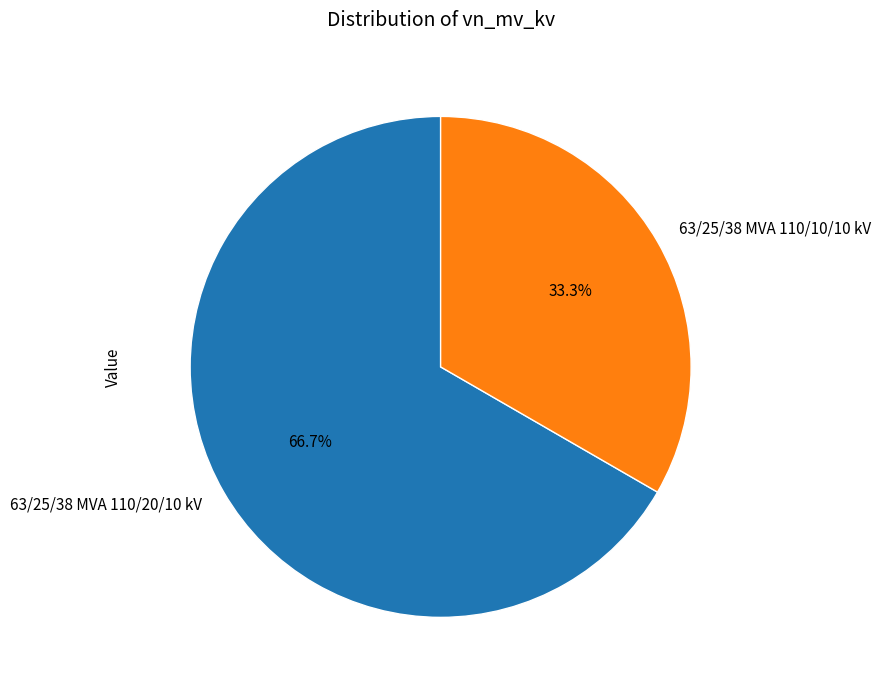

True or false: 63/25/38 MVA 110/10/10 kV accounts for 39% of the total.

False